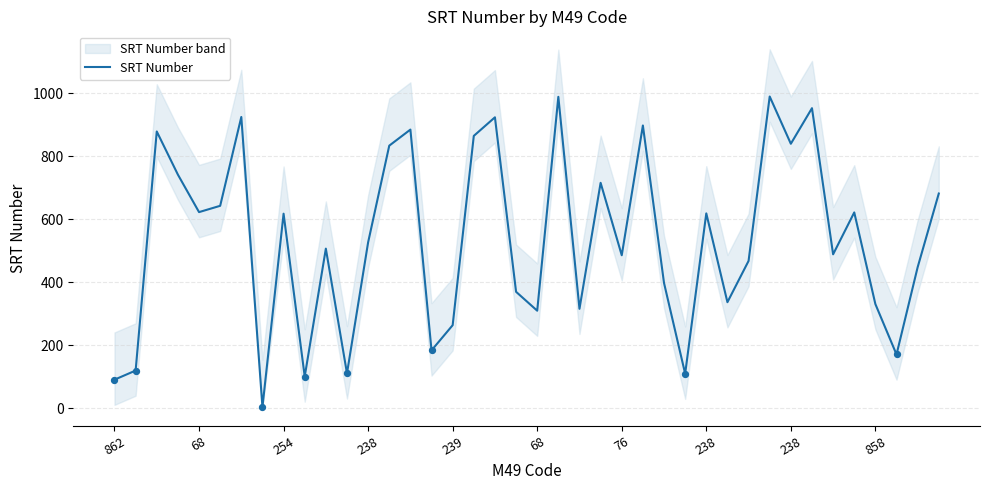

What is the change in value from 68 to 11?

-532